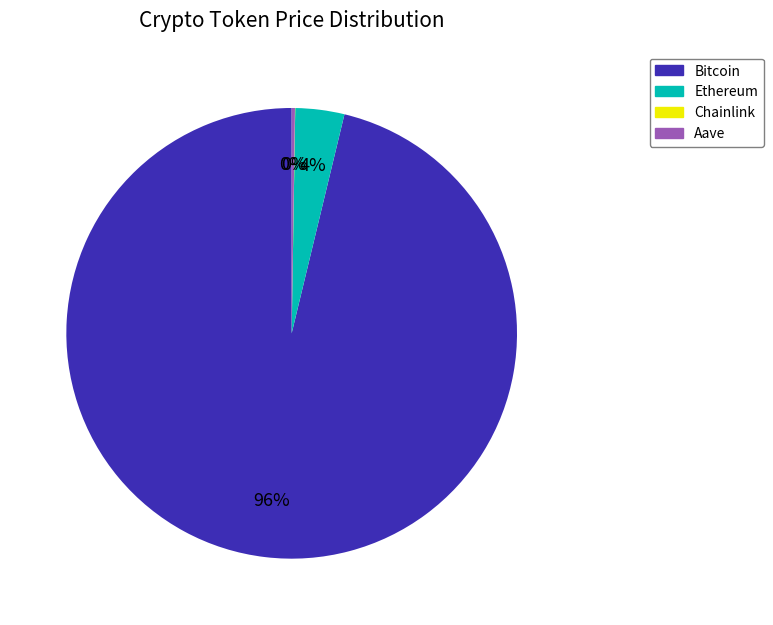

What is the largest slice in the pie chart?

Bitcoin